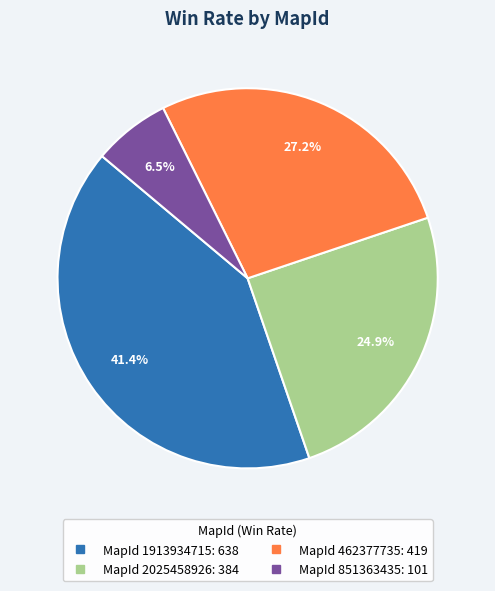

How many slices are in this pie chart?

4